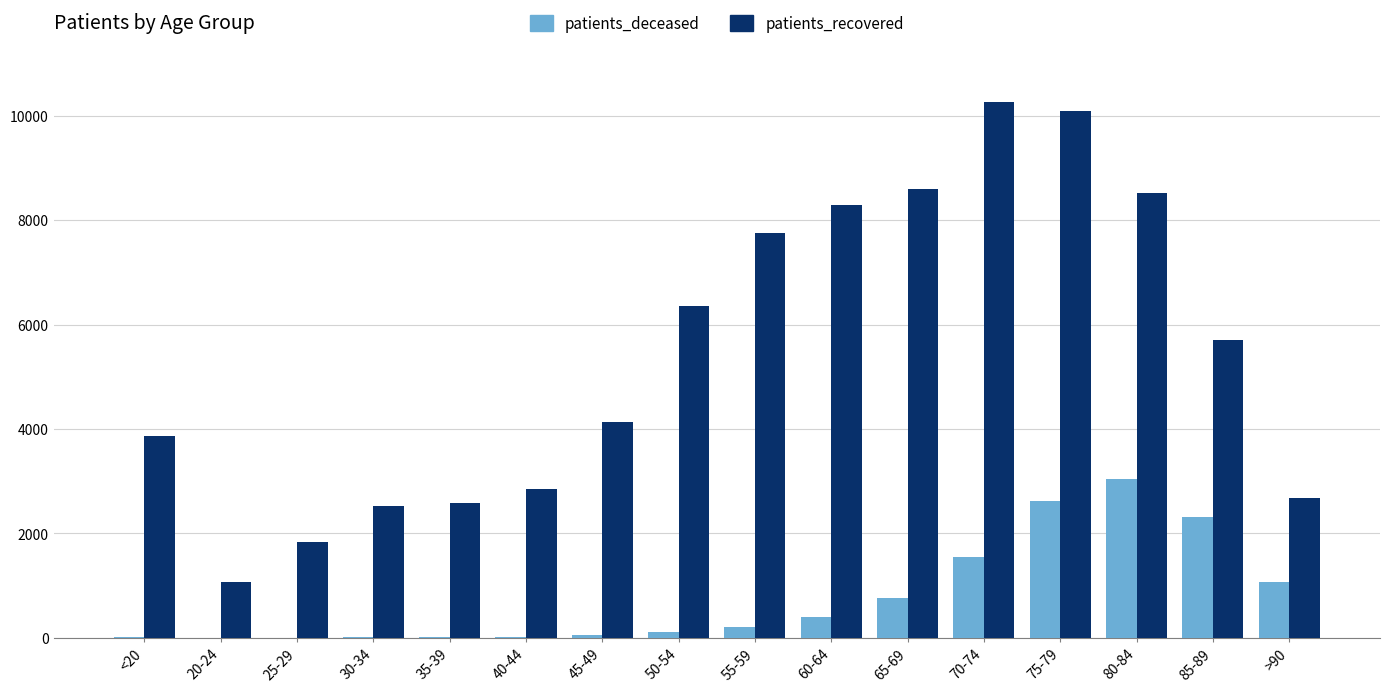

What is the sum of all patients_recovered values?

87118